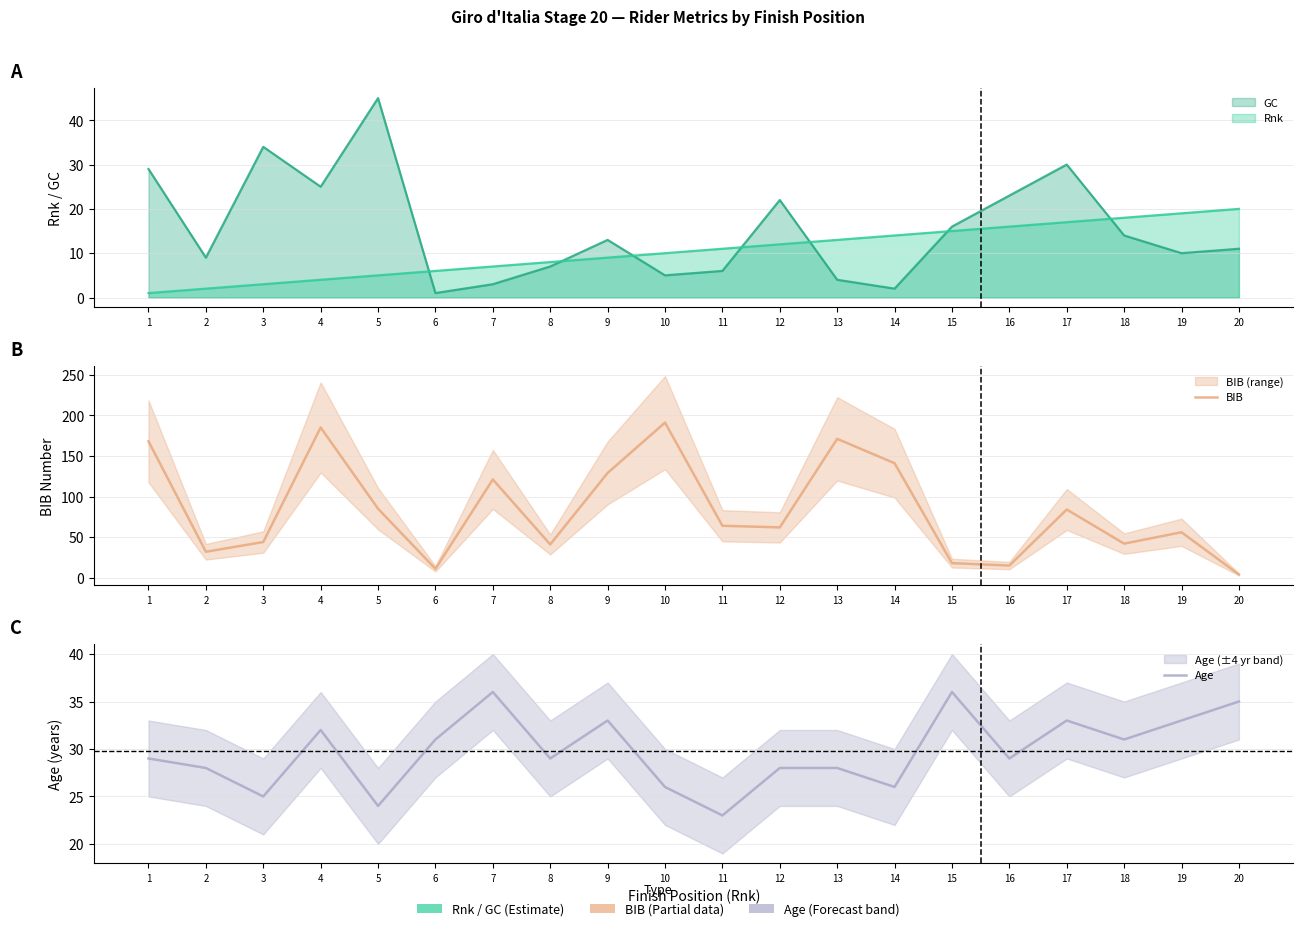

Where is the first local maximum for Age?

4